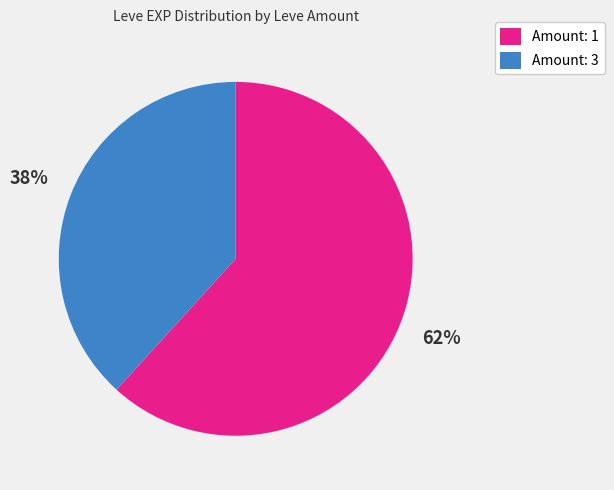

To the nearest percent, what is the difference between the largest and smallest slice percentages?

24%